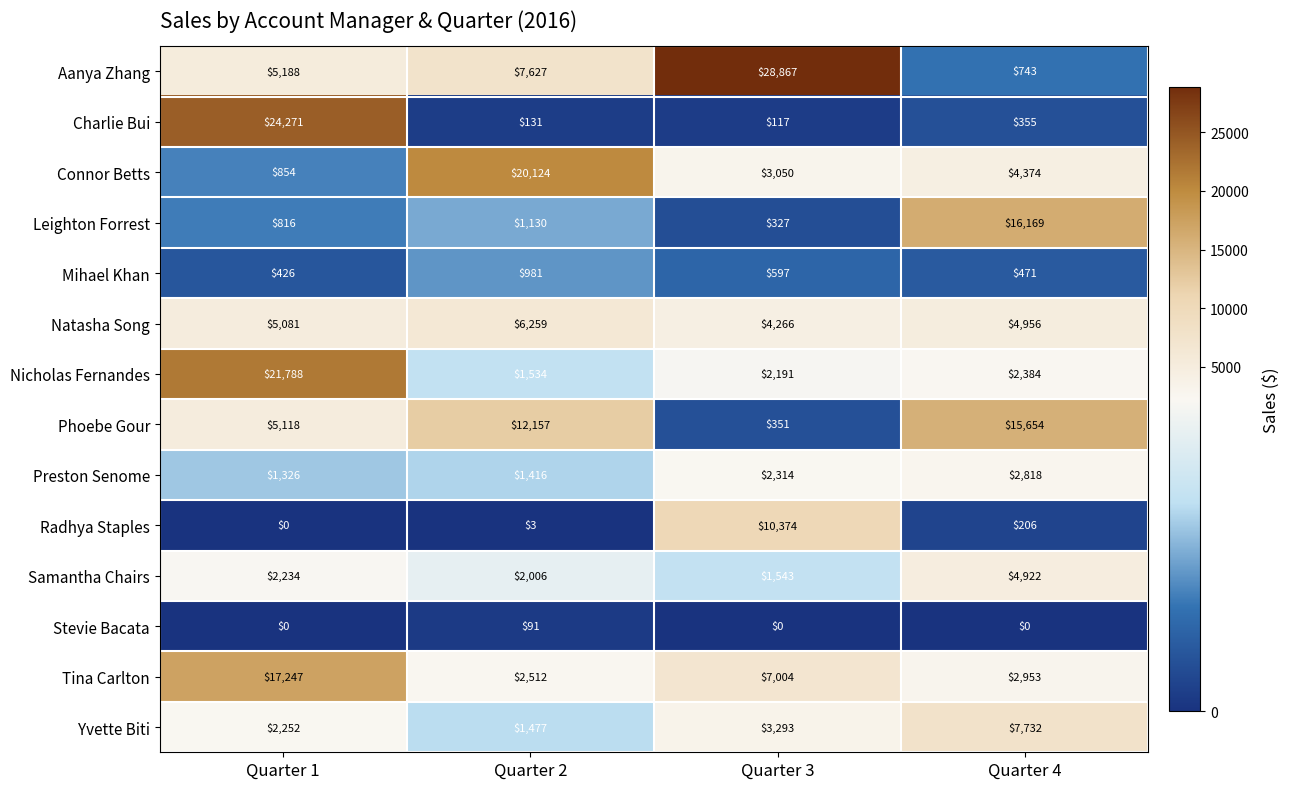

At how many categories does at least one series exceed 17267?

3